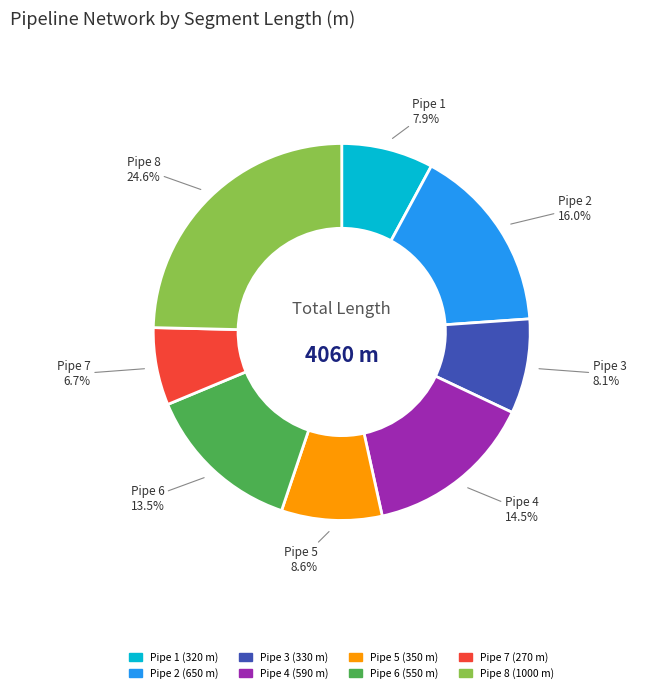

Is there any slice that represents more than half of the pie?

No